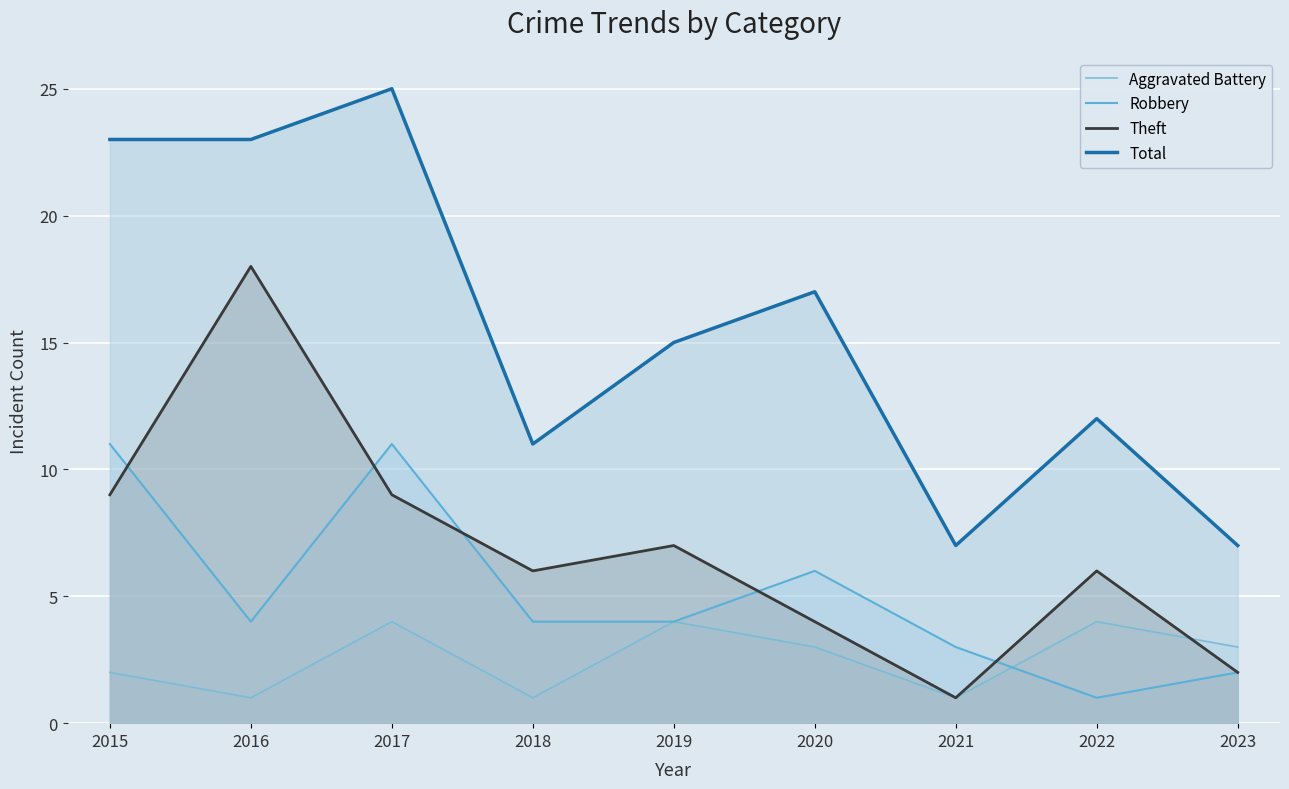

What is the highest value of the Robbery series?

11